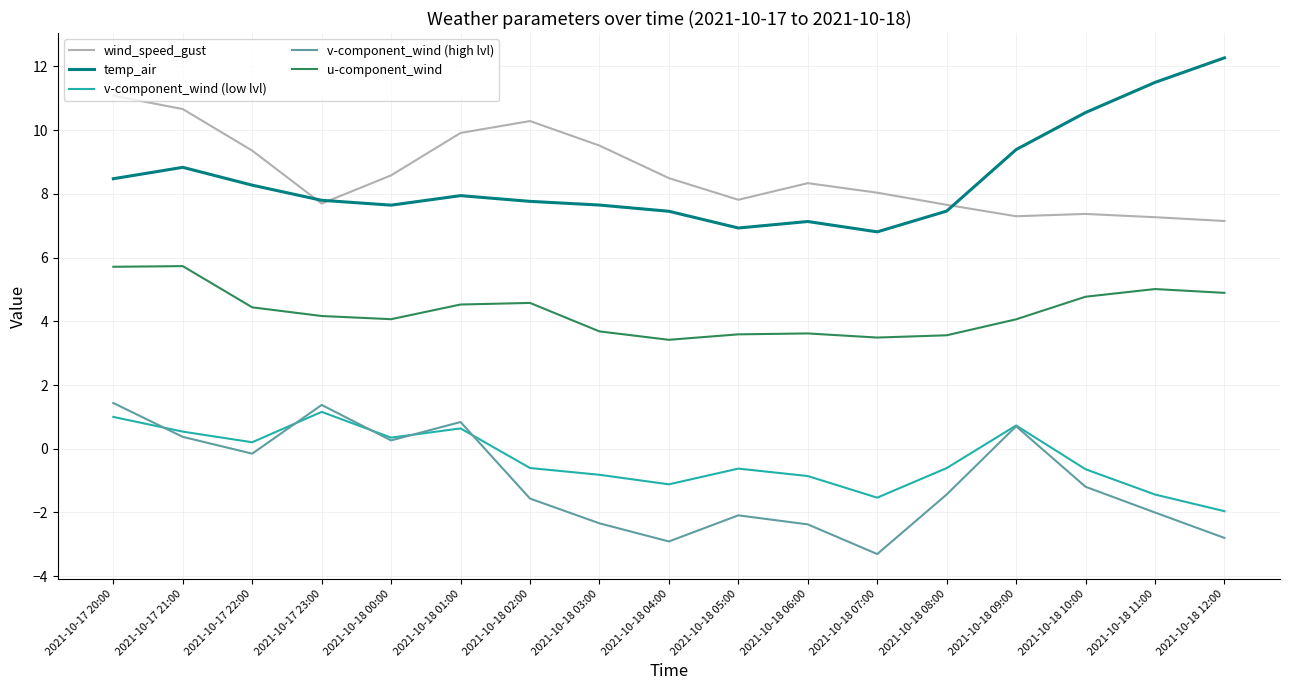

Rank the series at 2021-10-18 02:00 from highest to lowest value.

wind_speed_gust, temp_air, u-component_wind, v-component_wind (low lvl), v-component_wind (high lvl)